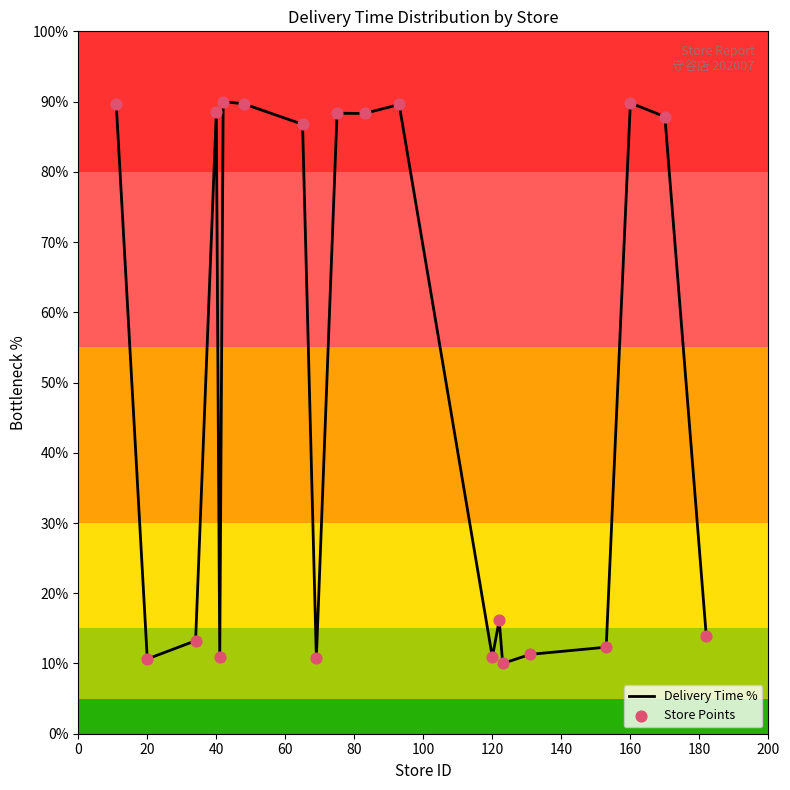

What is the difference between the maximum and minimum values?

80.0